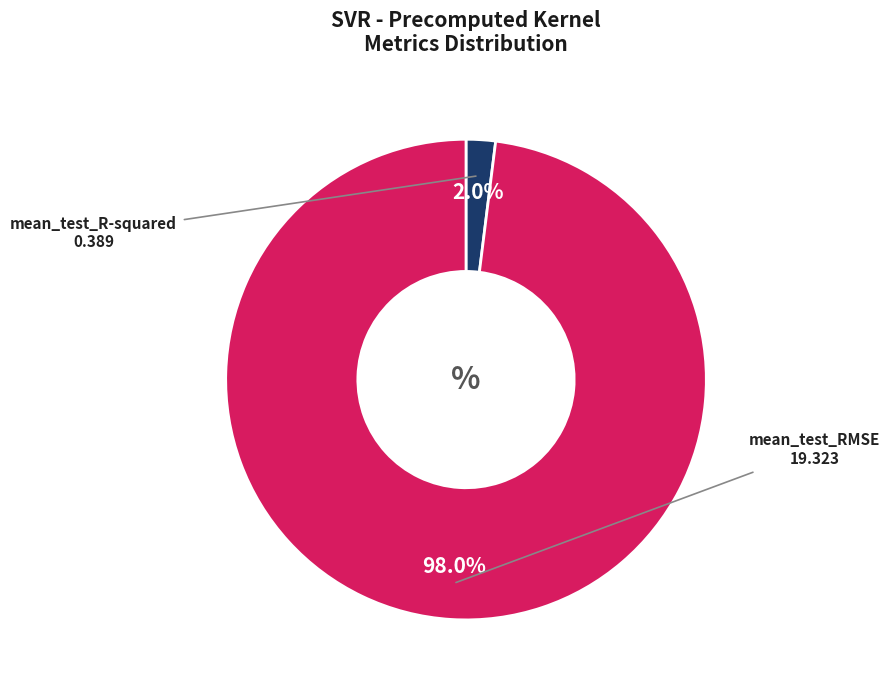

Is there a majority slice in this chart?

Yes